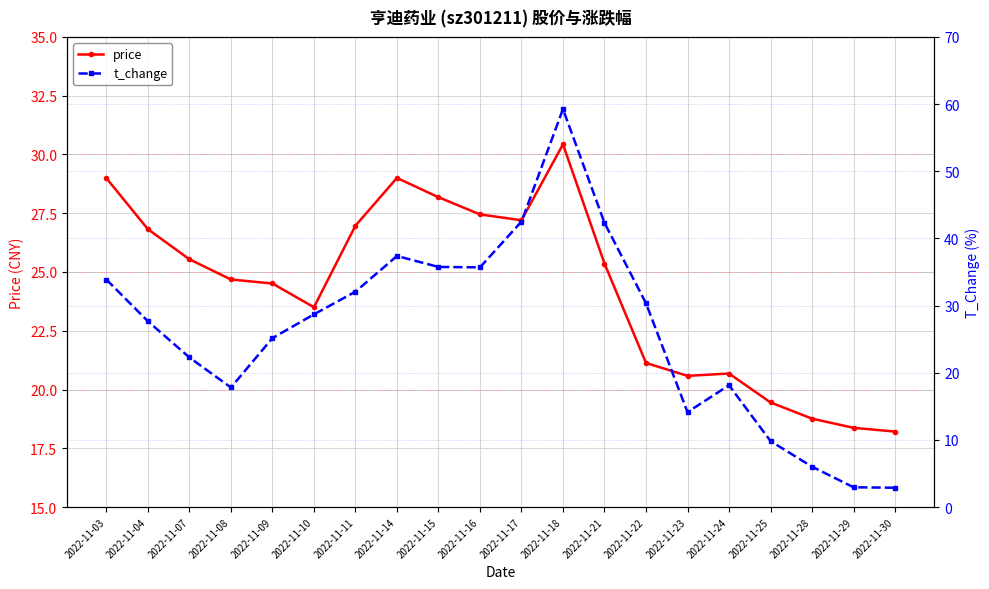

List the labels in order of t_change value, smallest first.

2022-11-30, 2022-11-29, 2022-11-28, 2022-11-25, 2022-11-23, 2022-11-08, 2022-11-24, 2022-11-07, 2022-11-09, 2022-11-04, 2022-11-10, 2022-11-22, 2022-11-11, 2022-11-03, 2022-11-16, 2022-11-15, 2022-11-14, 2022-11-21, 2022-11-17, 2022-11-18